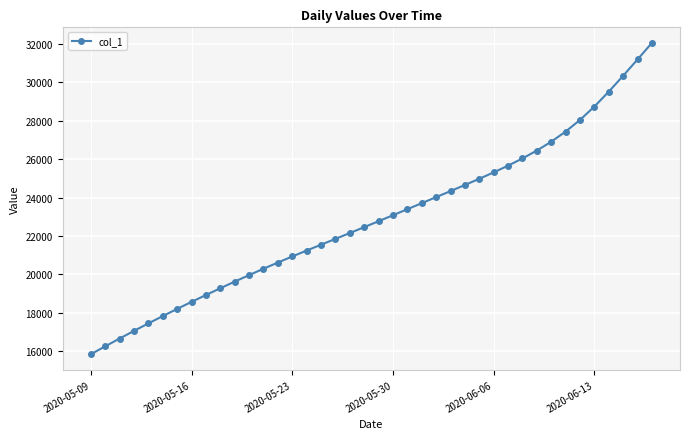

Count the number of data series in this chart.

1